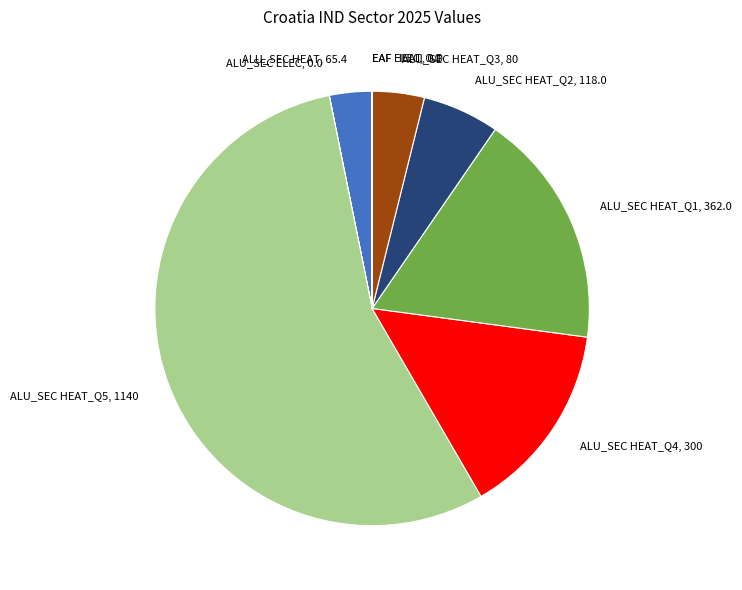

True or false: ALU_SEC HEAT_Q2, 118.0 accounts for 6% of the total.

True